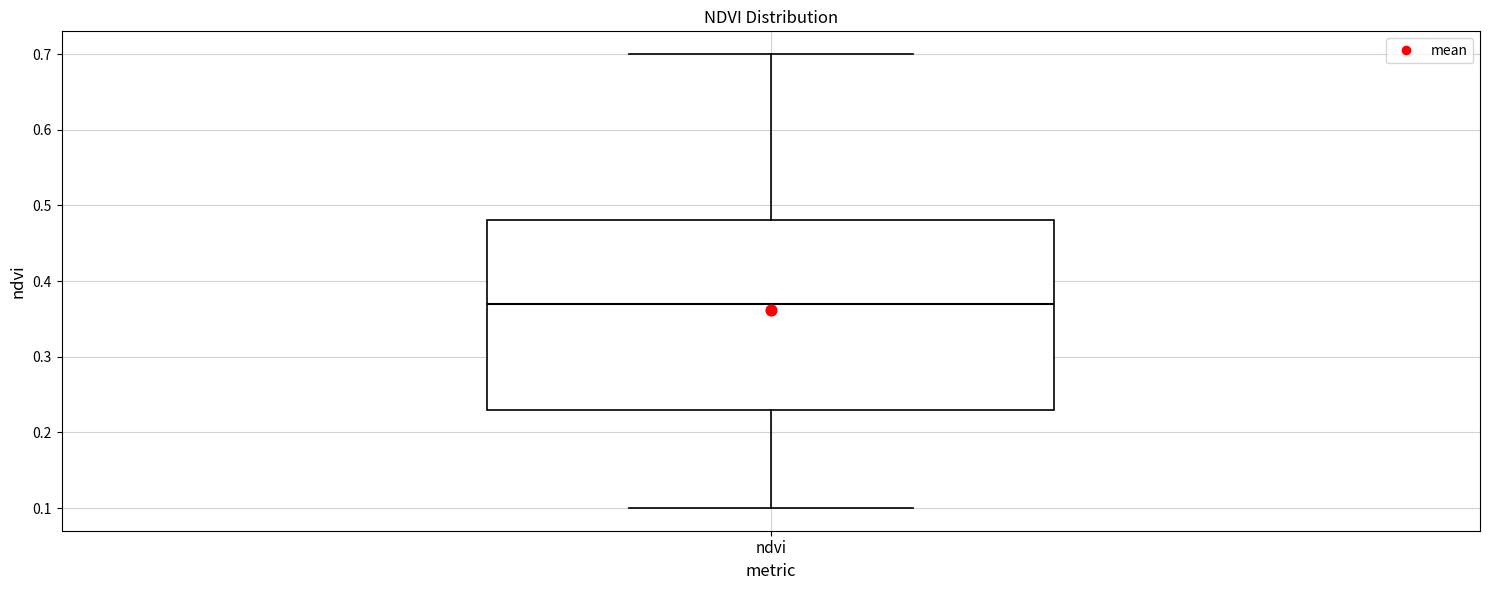

Transcribe this box plot: give where the median line is, the range the box spans, and where the two whiskers end, as read against the y-axis. The values are not printed on the chart, so give them approximately, as read against the axis.

median 0.37, box 0.23 to 0.48, whiskers 0.10 to 0.70